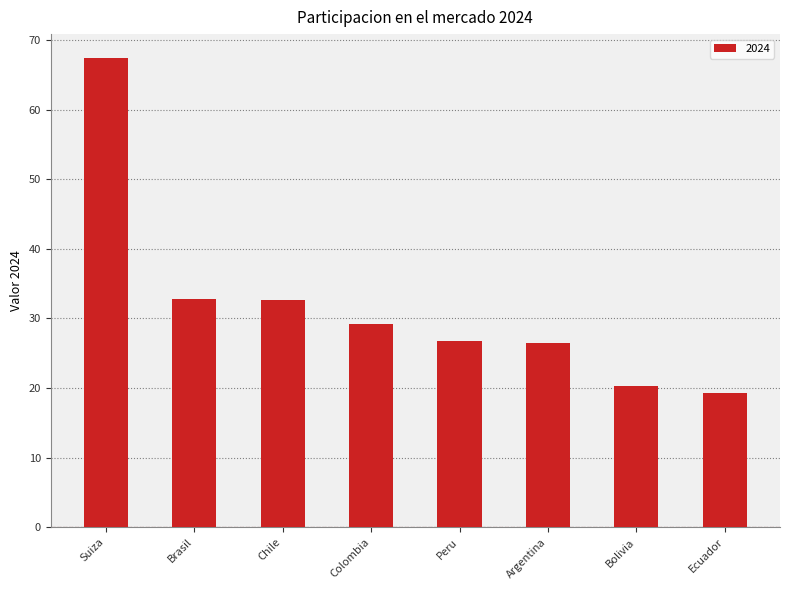

At which category does the chart reach its minimum across all series?

Ecuador